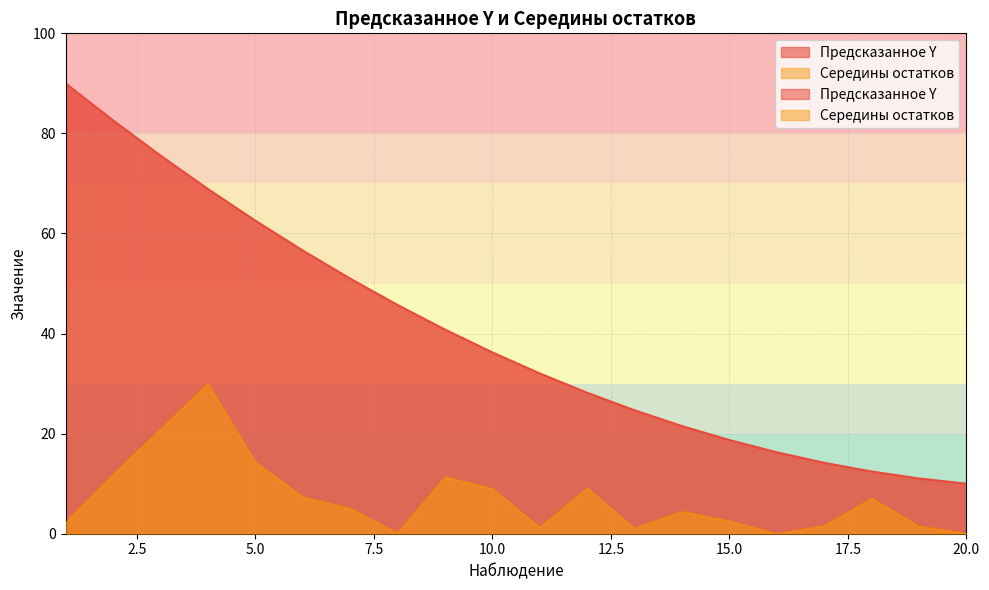

Is it true that Середины остатков equals 4.4 at 15?

False